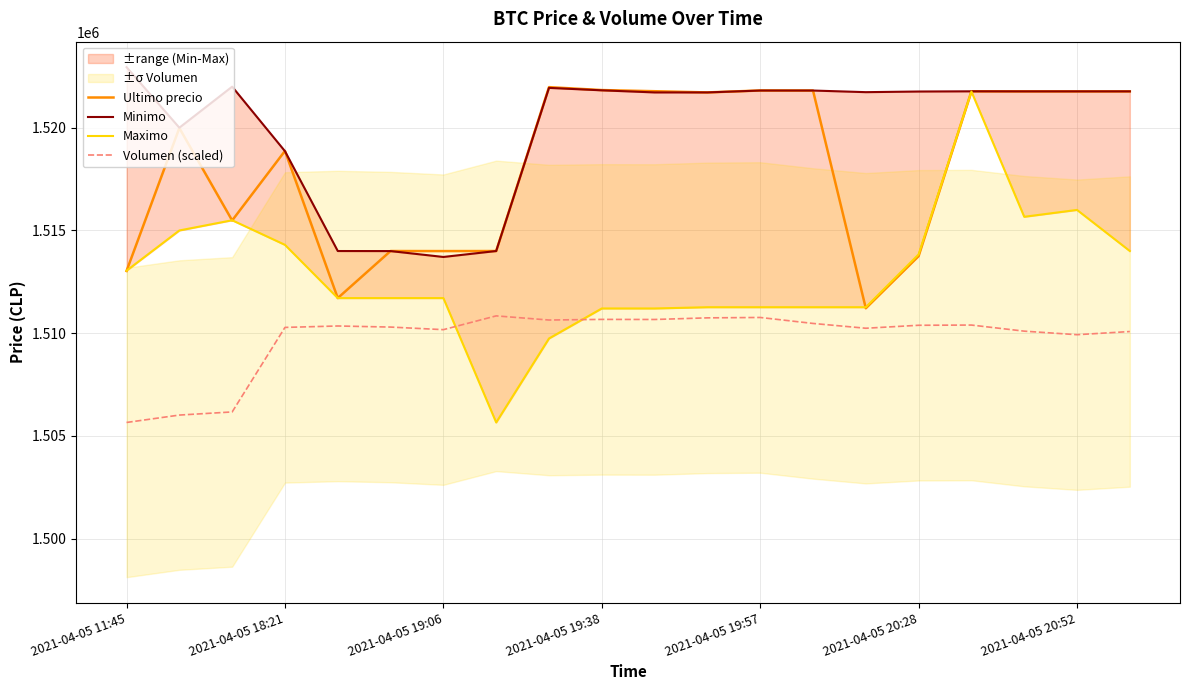

Is this an area chart (filled region under the line)?

No